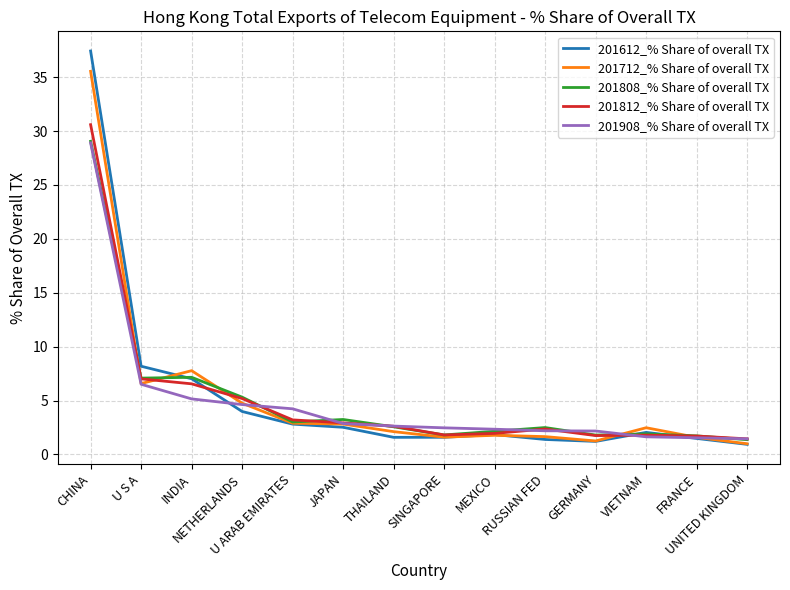

Where does the 201812_% Share of overall TX series first go above 2?

CHINA